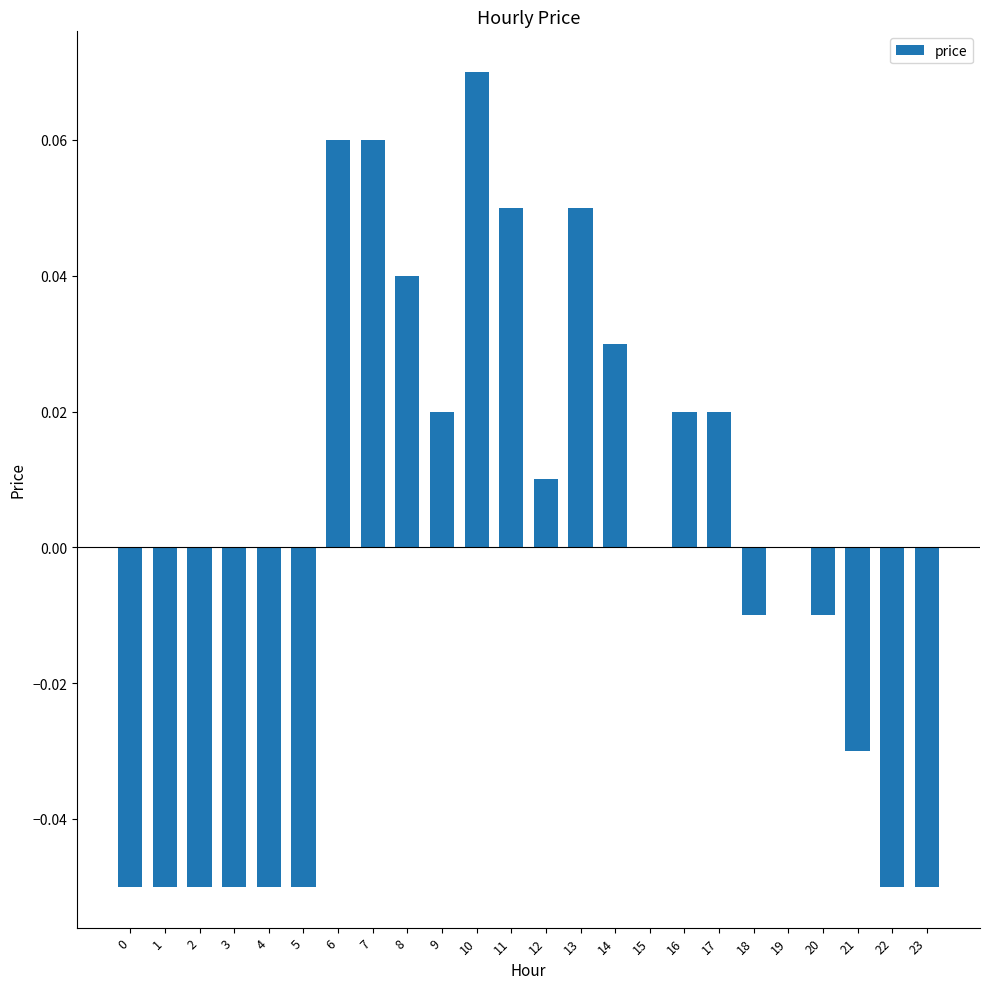

Between 10 and 18, which is larger?

10